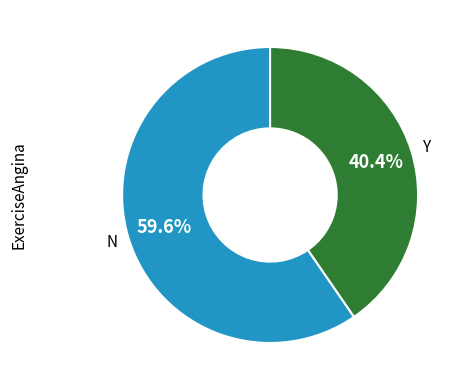

Does N represent more than half of the total?

Yes